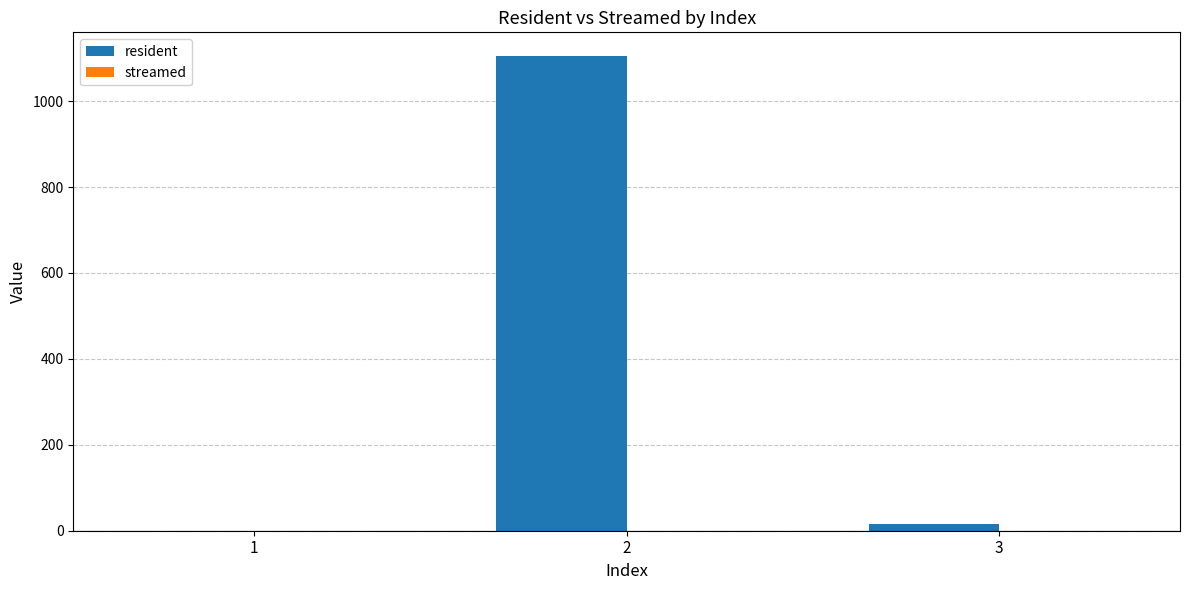

What is the greatest value displayed?

1105